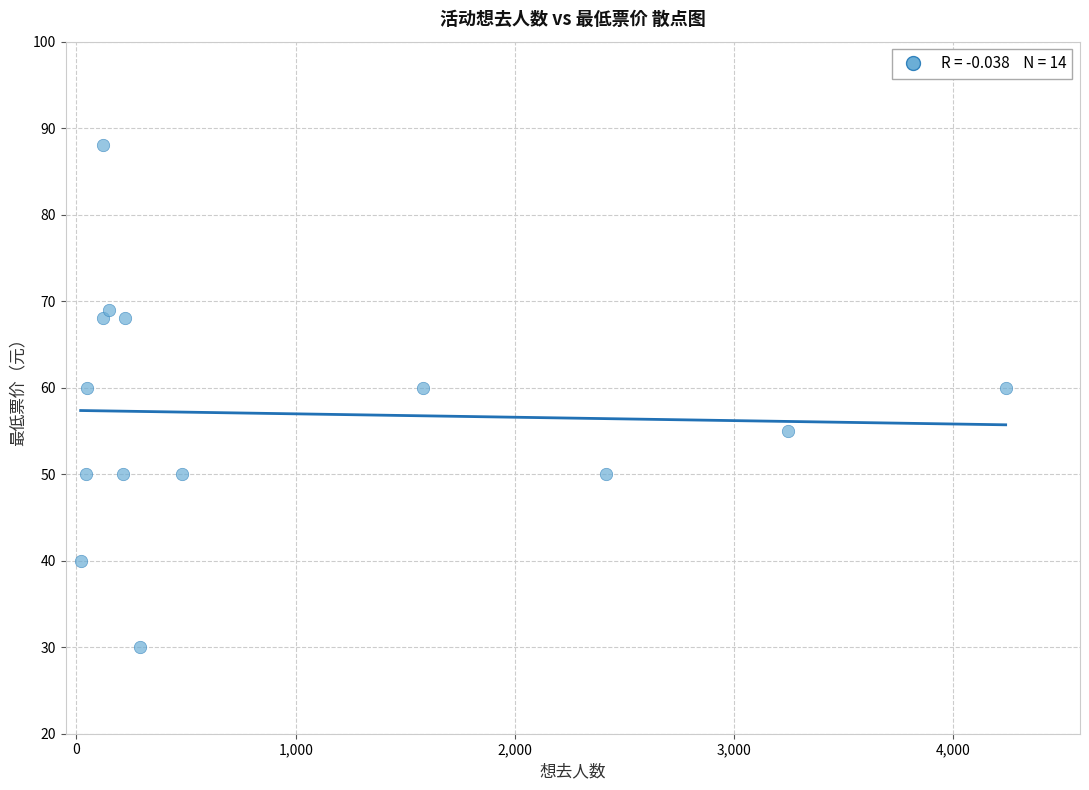

What is the range of Y values (max minus min)?

58